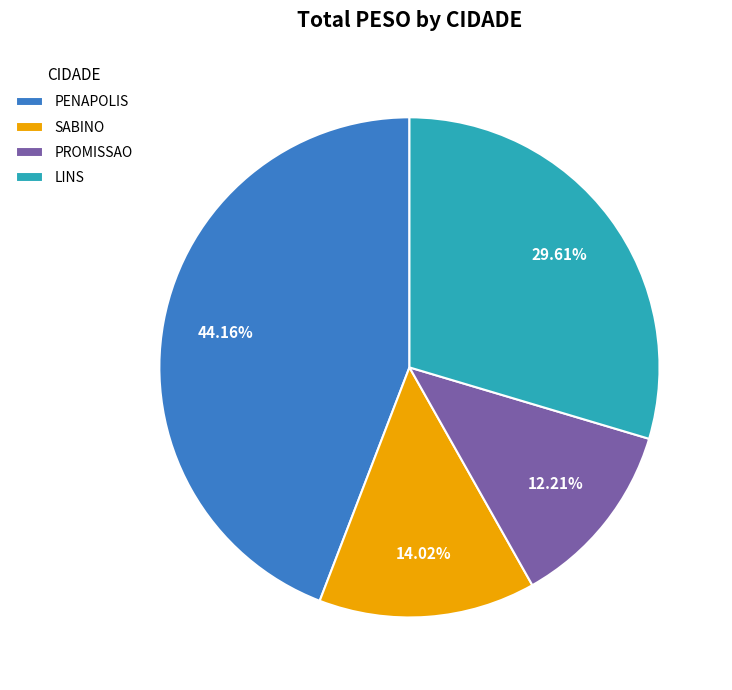

Which has a higher value, PROMISSAO or LINS?

LINS